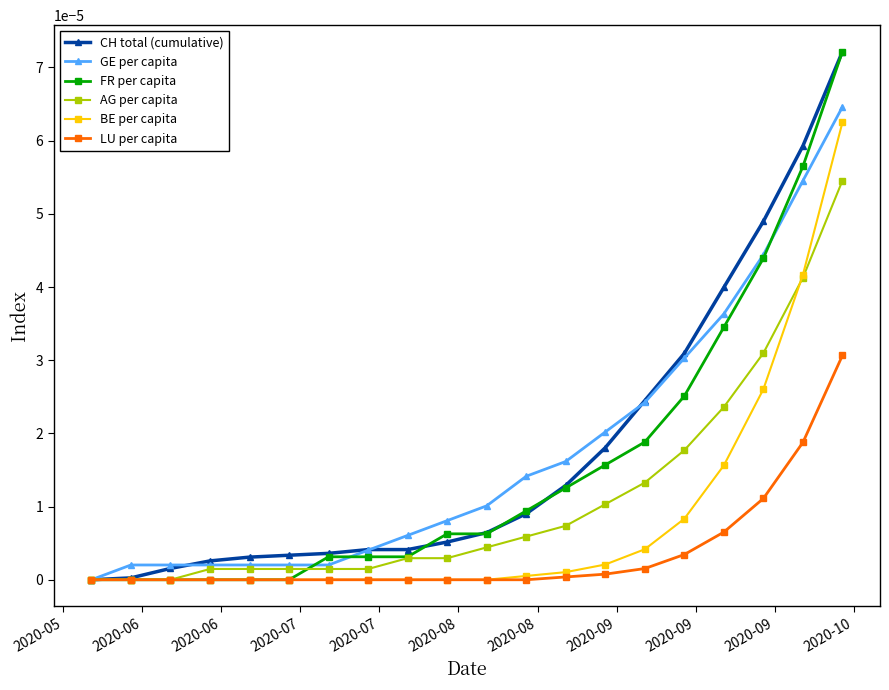

How many lines are shown in the chart?

6